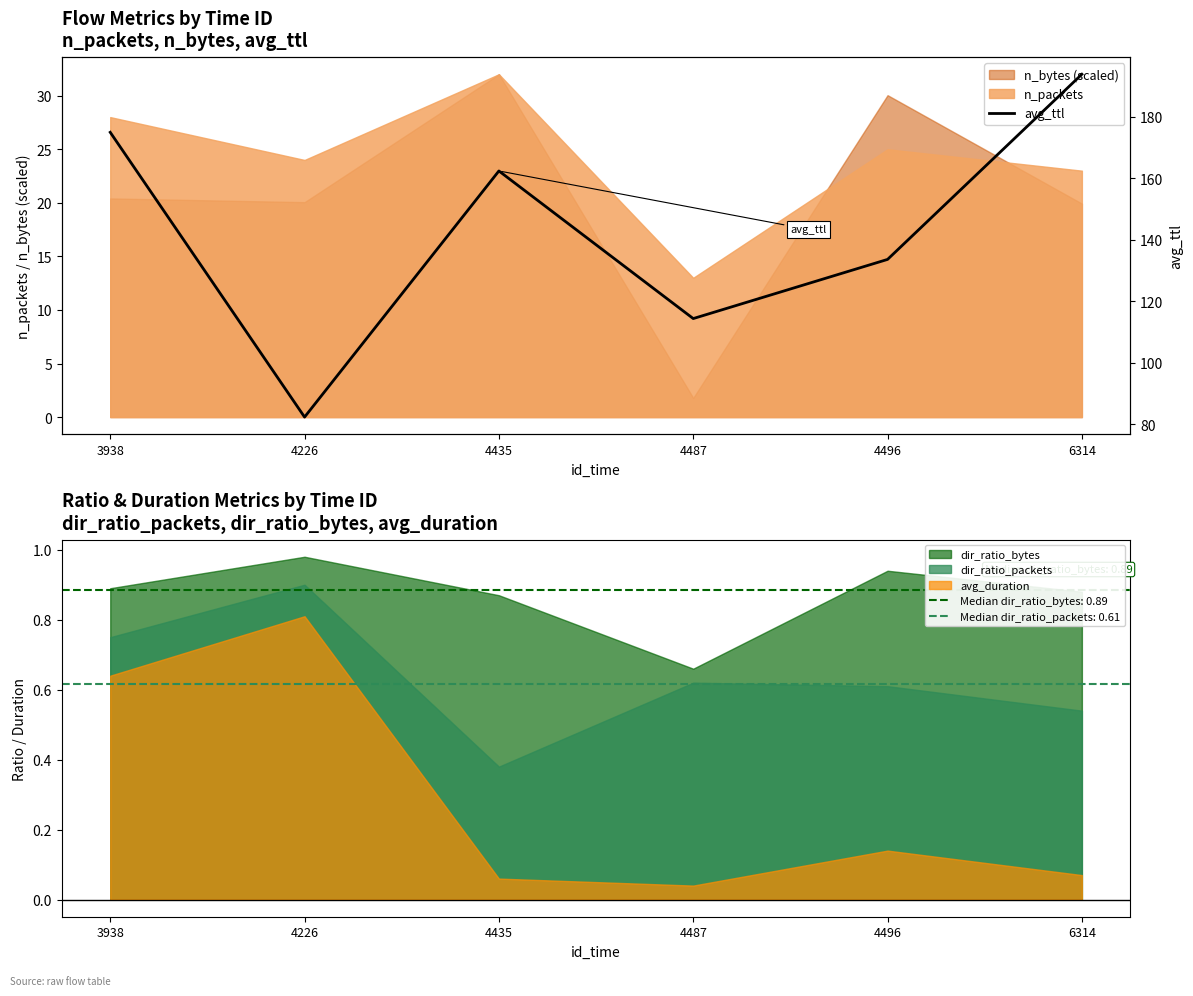

How many lines are shown in the chart?

1